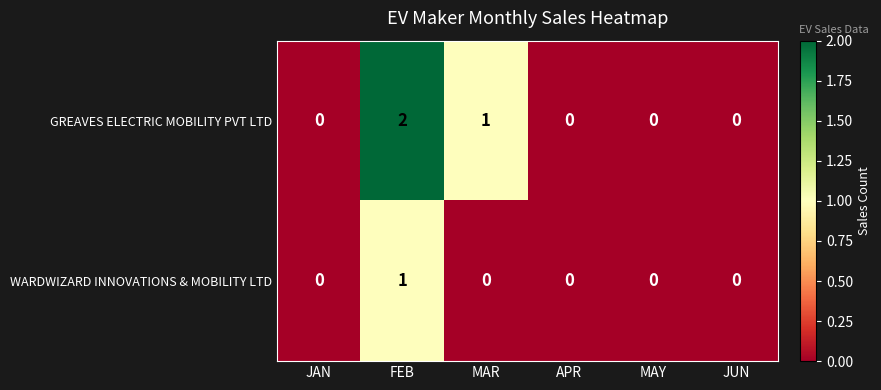

Which category has the highest value in the WARDWIZARD INNOVATIONS & MOBILITY LTD series?

FEB